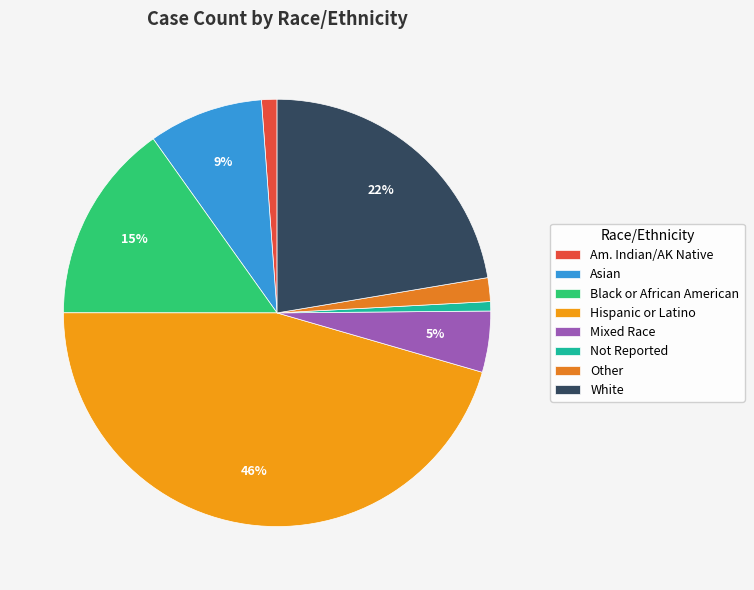

What portion of the pie excludes Other?

98.2%